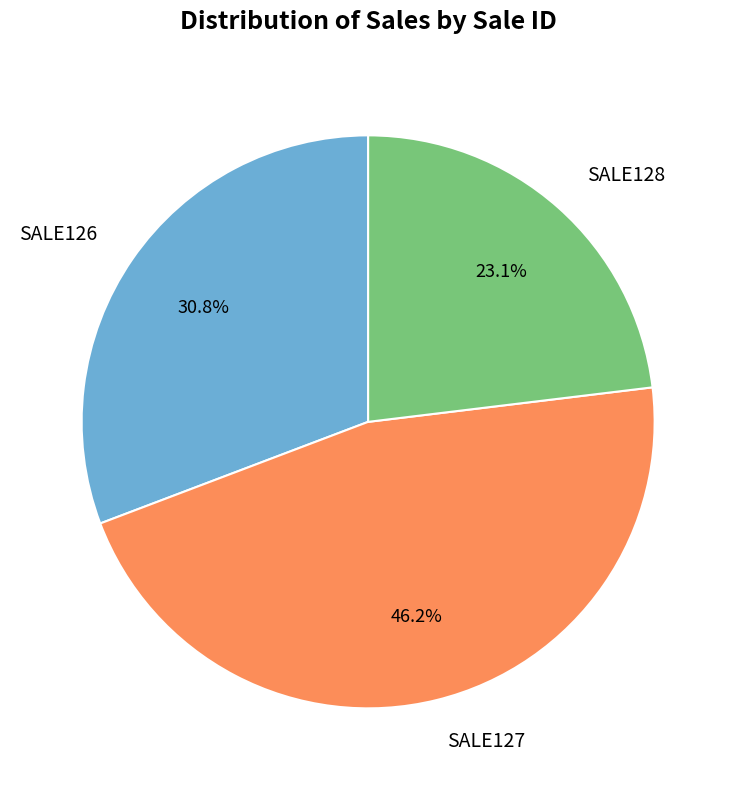

Which slice is the largest?

SALE127